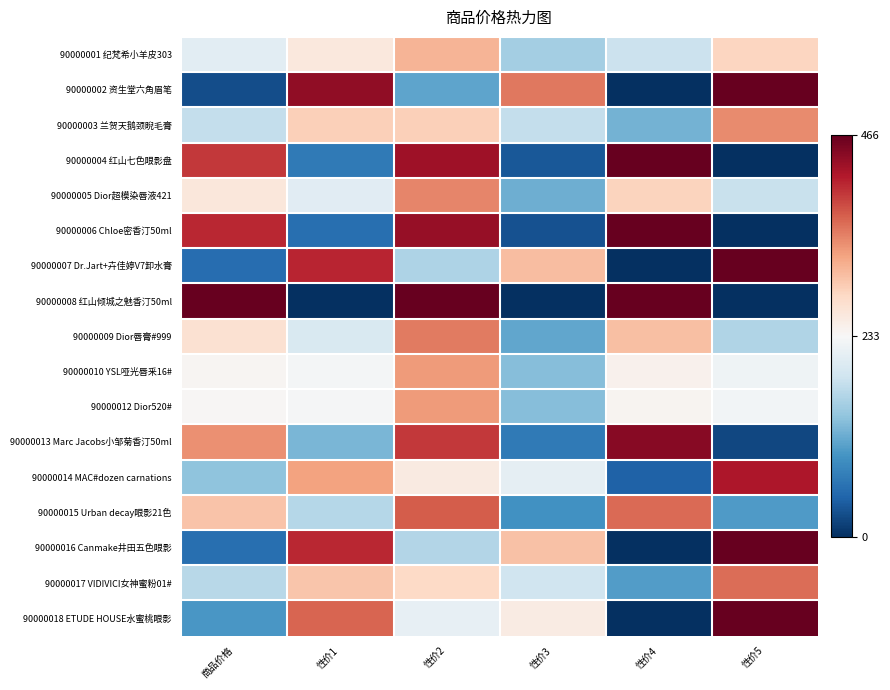

What is the spread (max minus min) of values at 性价1?

0.9